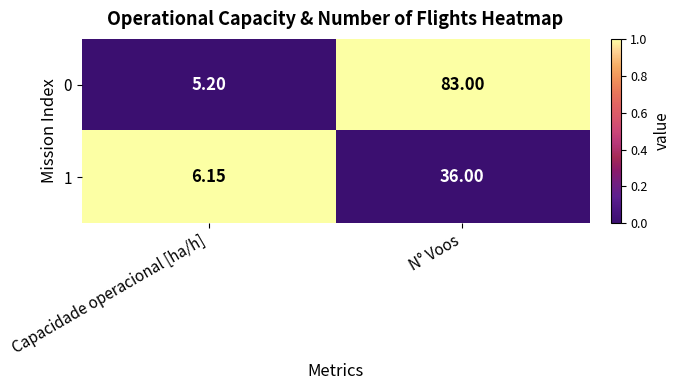

Where is 0 nearest to the value 44?

Capacidade operacional [ha/h]